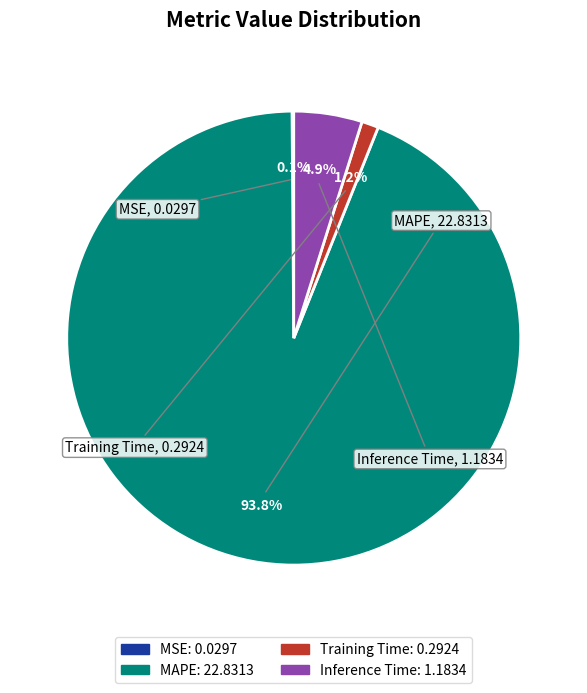

What portion of the pie excludes Training Time?

98.8%